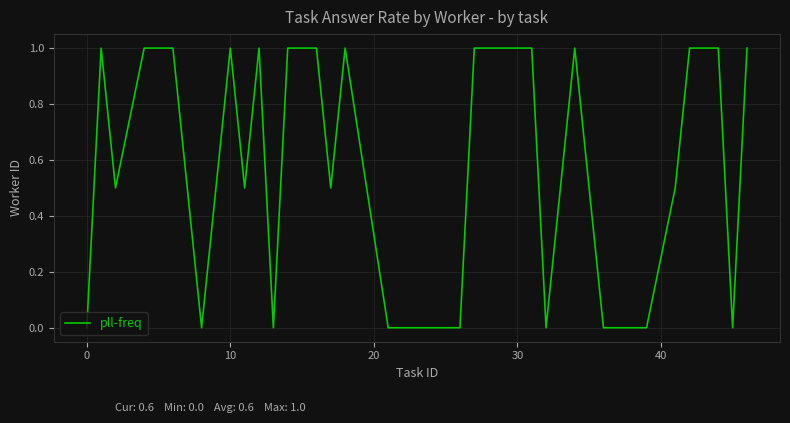

What is the sum of all values?

20.5